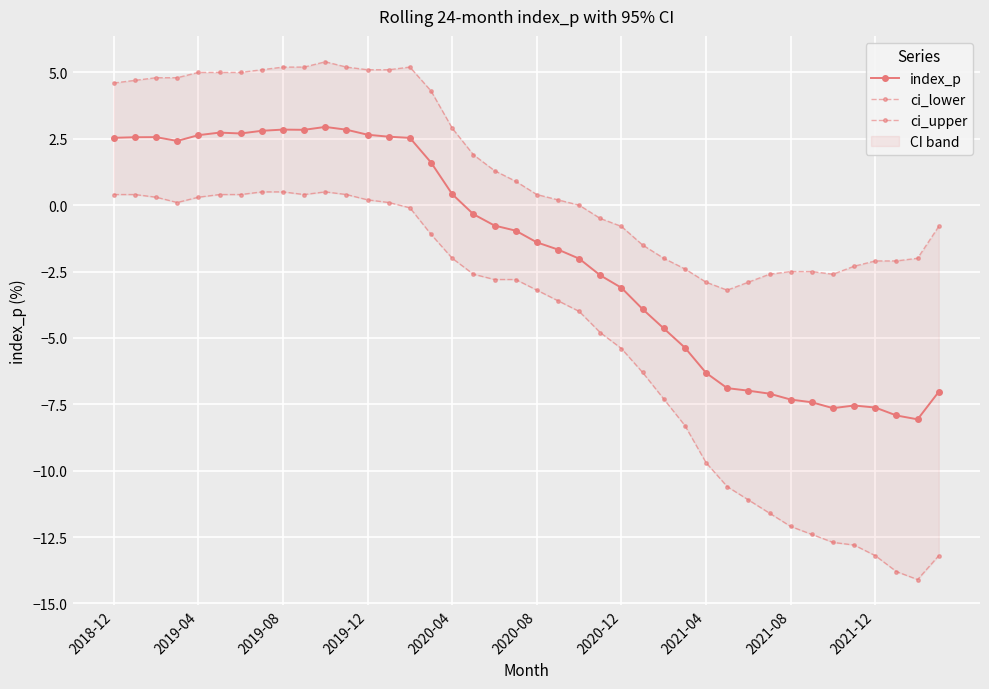

At which label does index_p first exceed 0?

2018-12